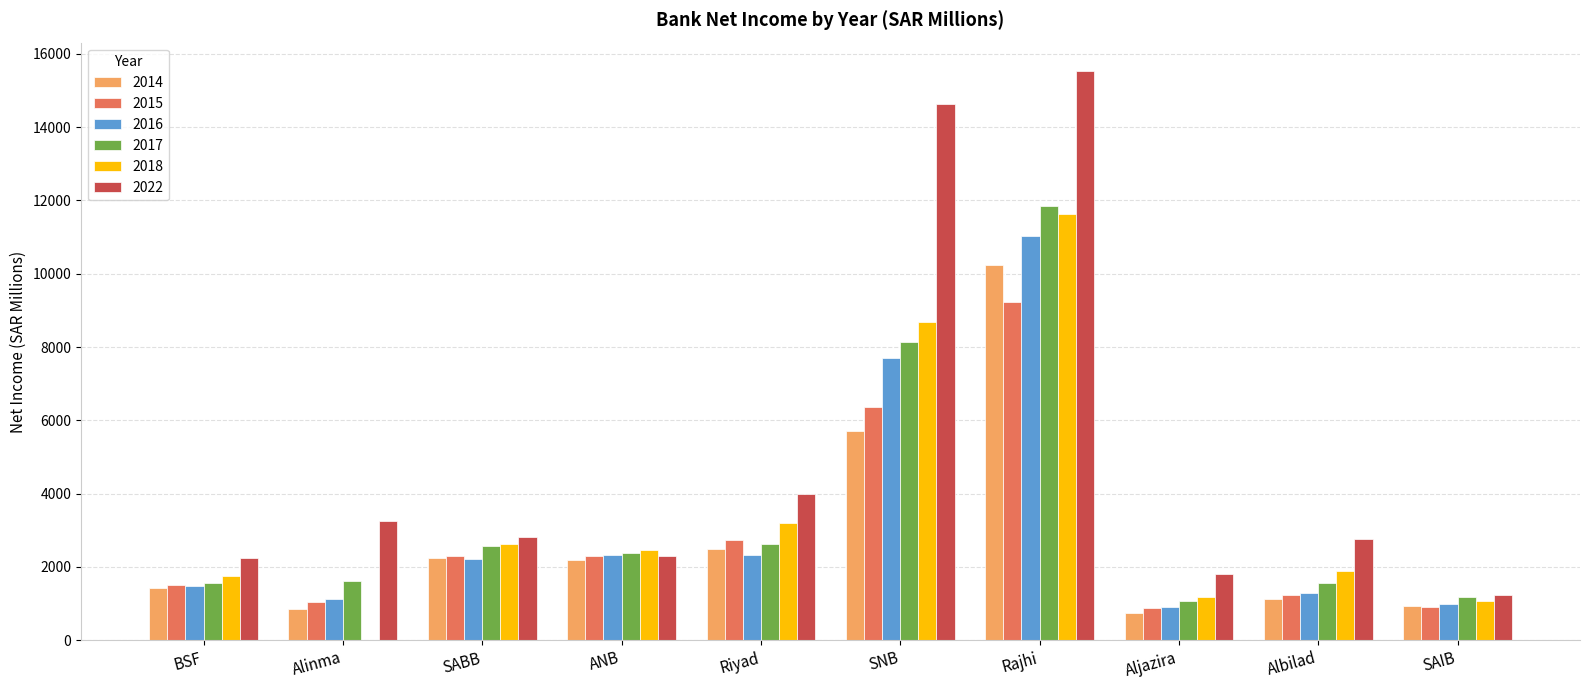

What value does the 2015 series have at BSF?

1506.2